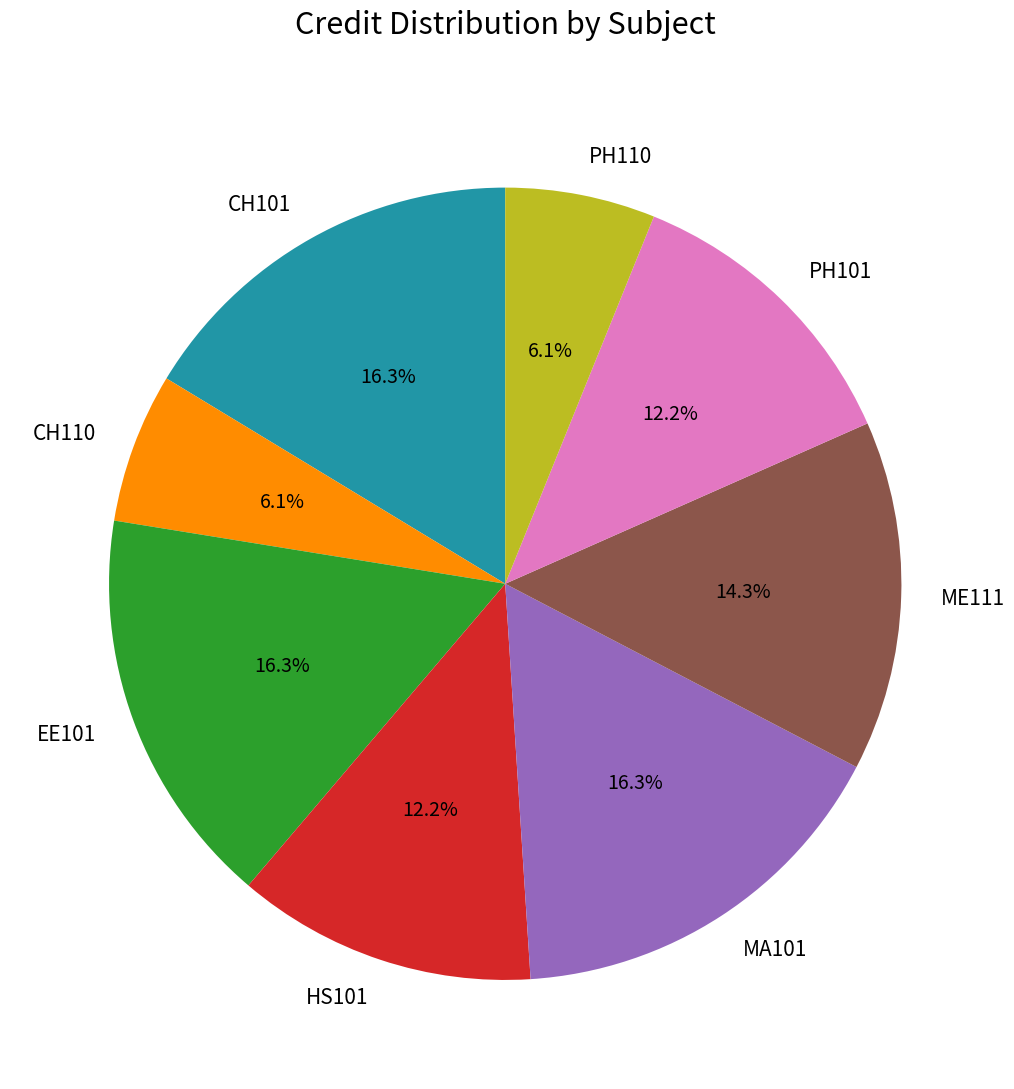

To the nearest percent, what portion does PH110 represent?

6%